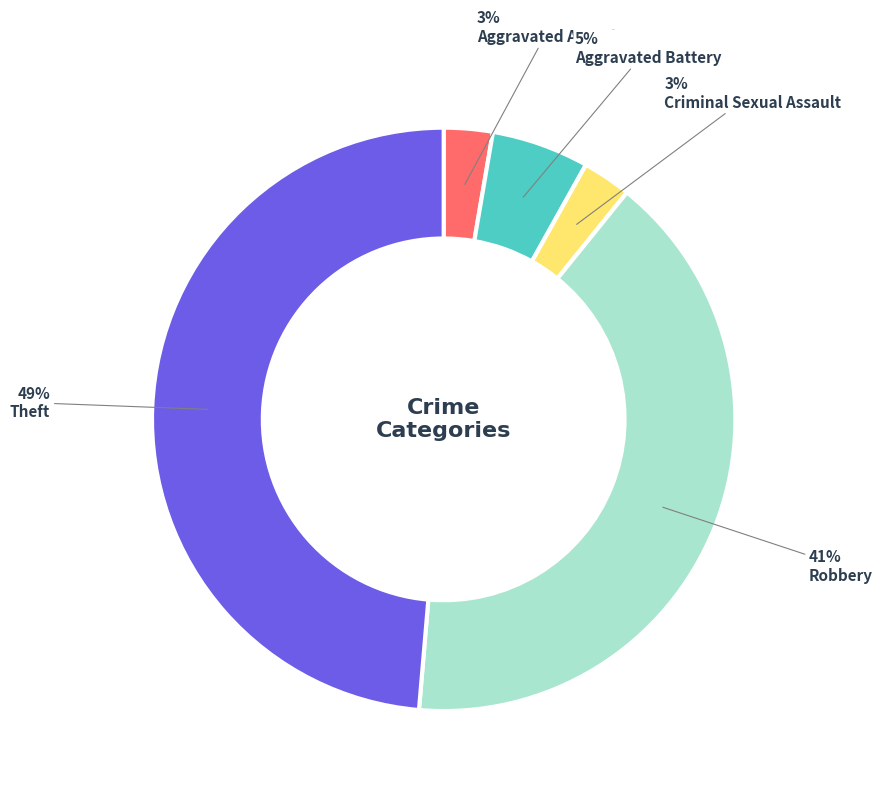

Is there a majority slice in this chart?

No